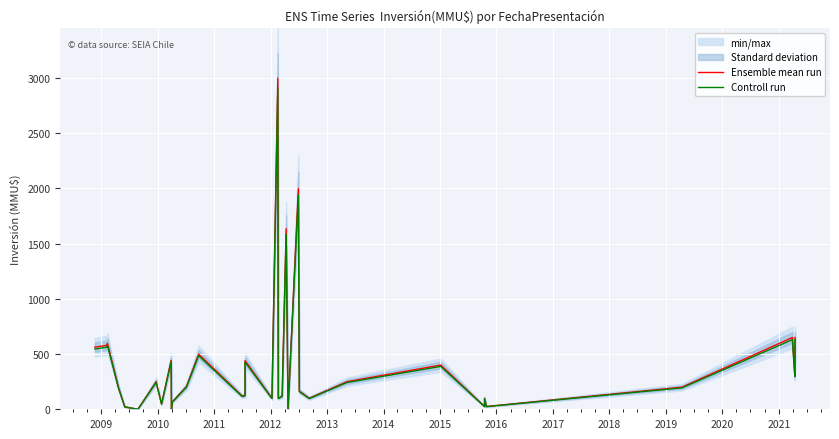

Rank the series by their maximum value, from lowest to highest.

Controll run, Ensemble mean run